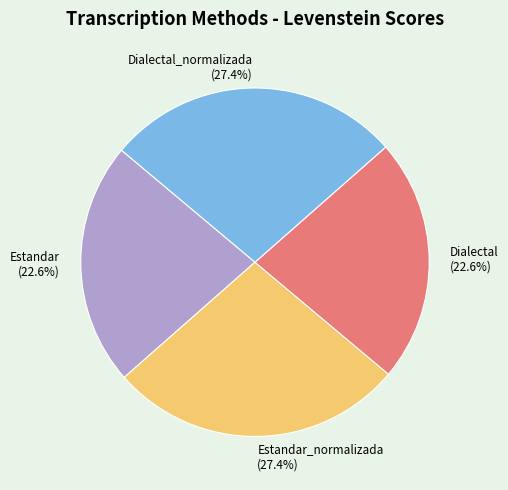

Does Estandar represent more than half of the total?

No